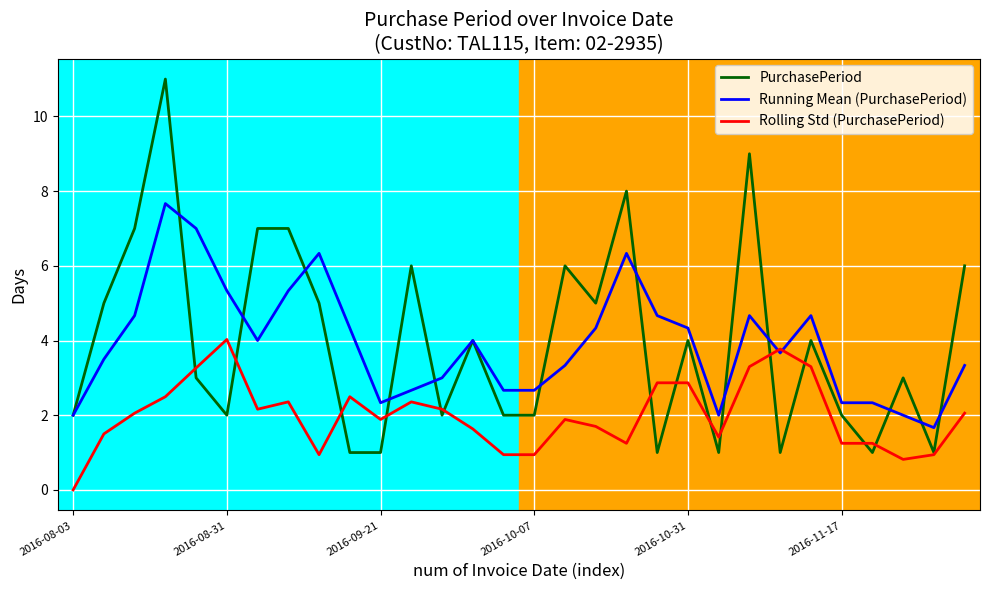

Which series has the widest spread of values?

PurchasePeriod